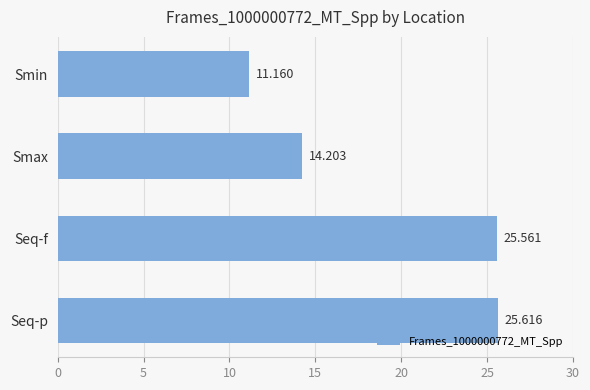

Does the chart contain stacked bars?

No